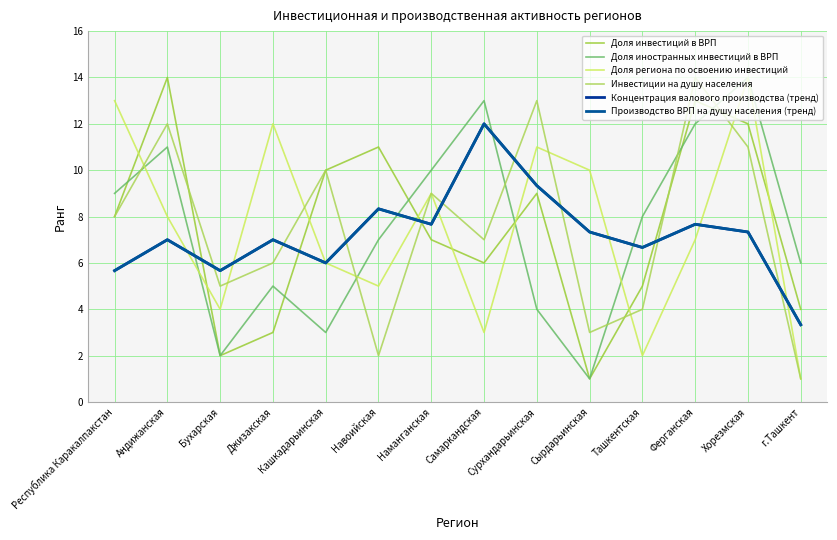

Is it true that Производство ВРП на душу населения (тренд) equals 5.7 at Бухарская?

True